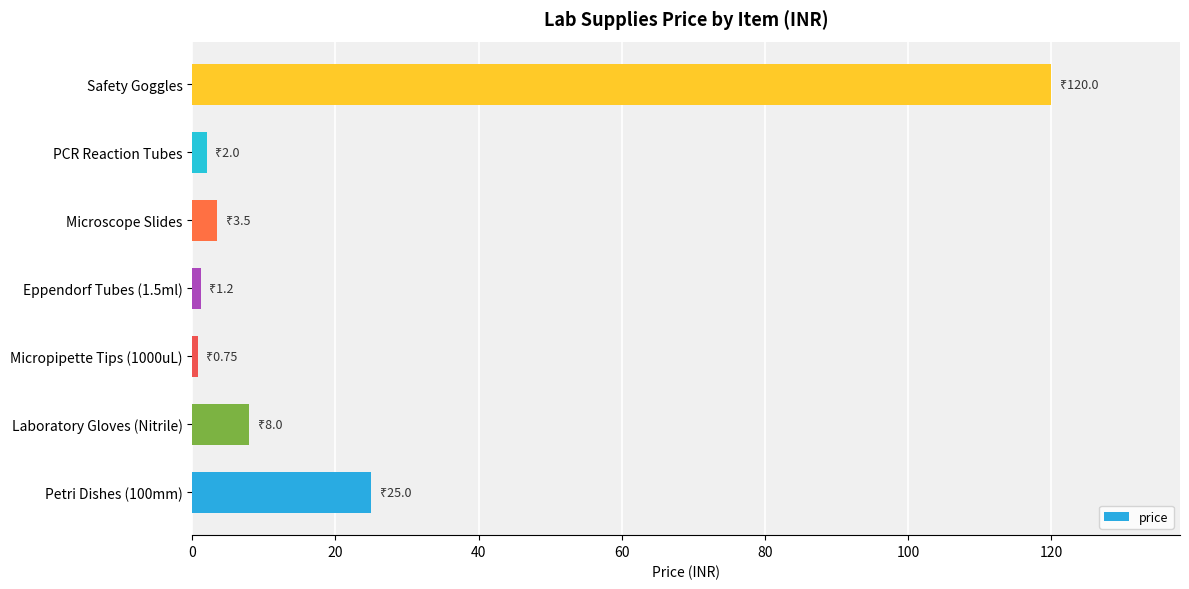

What is the change in value from Petri Dishes (100mm) to Safety Goggles?

+95.0